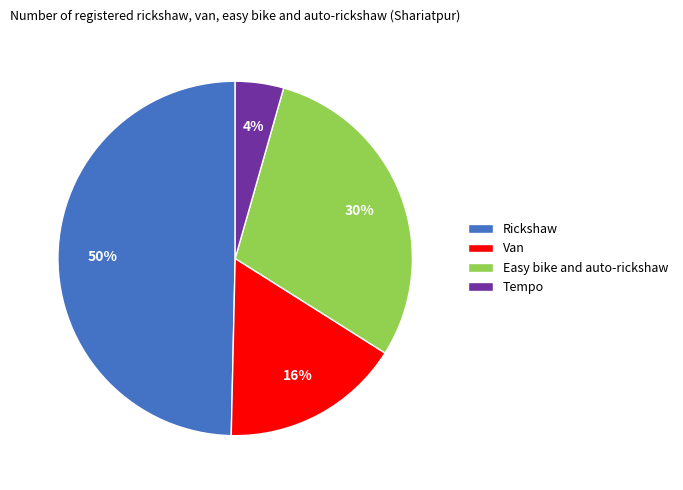

The Van slice represents 26% of the pie. True or false?

False